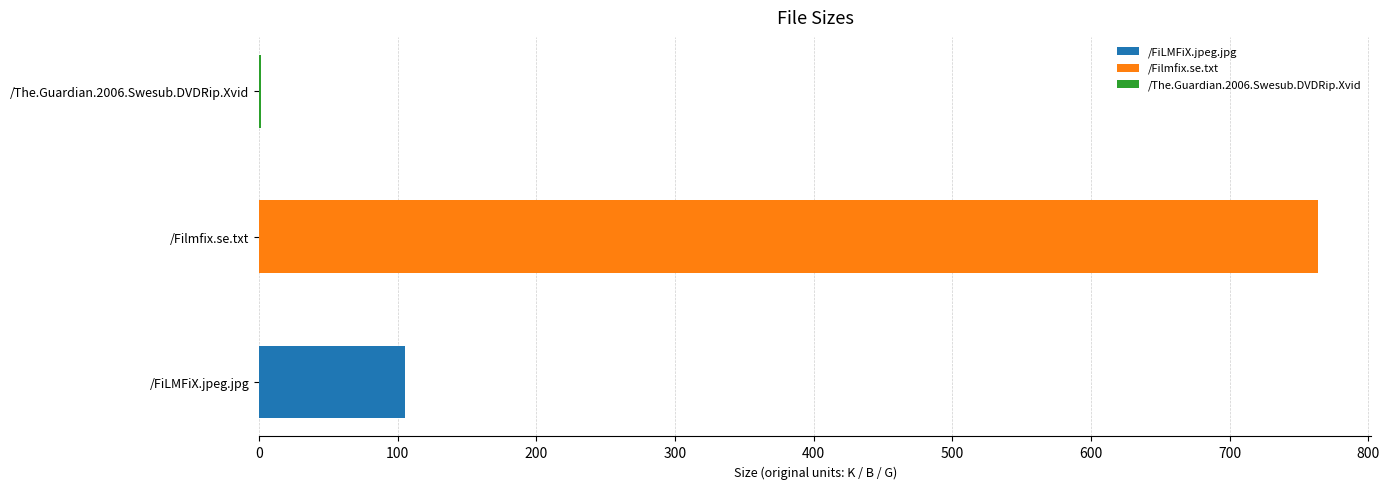

What is the label of the 2nd bar from the right?

/Filmfix.se.txt